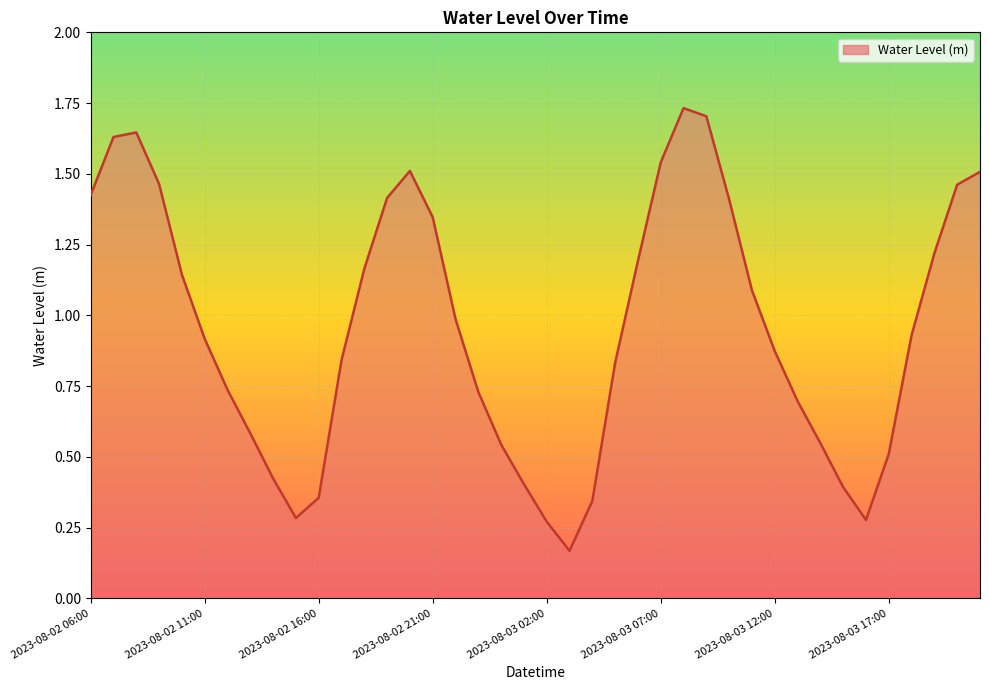

Where is the first local maximum?

2023-08-02 08:00